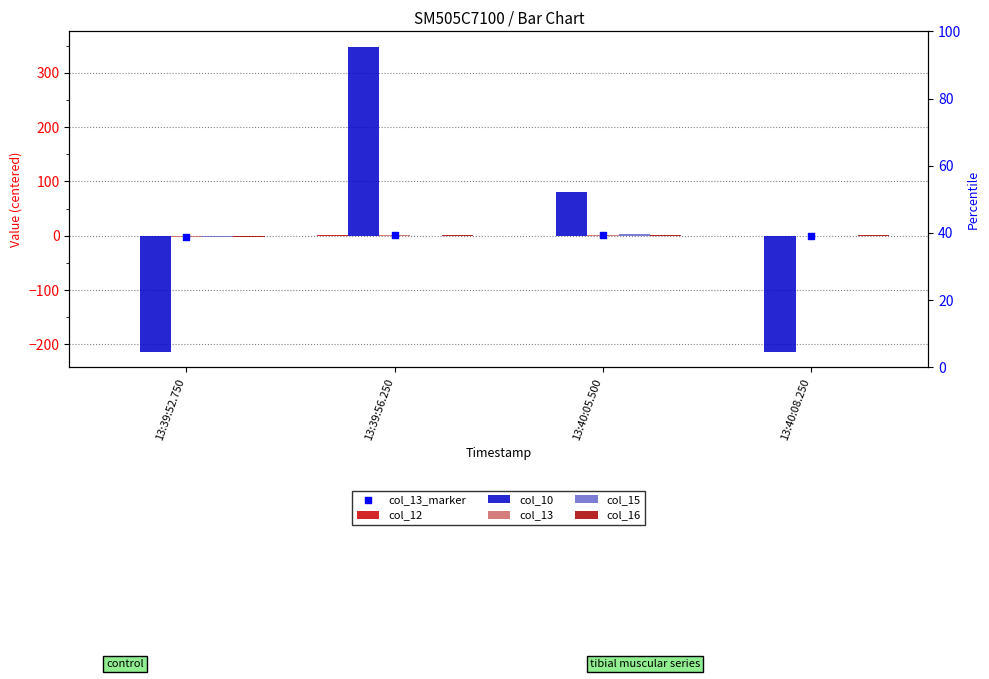

Is the value of col_15 at 13:40:08.250 greater than the value of col_13 at 13:40:08.250?

Yes